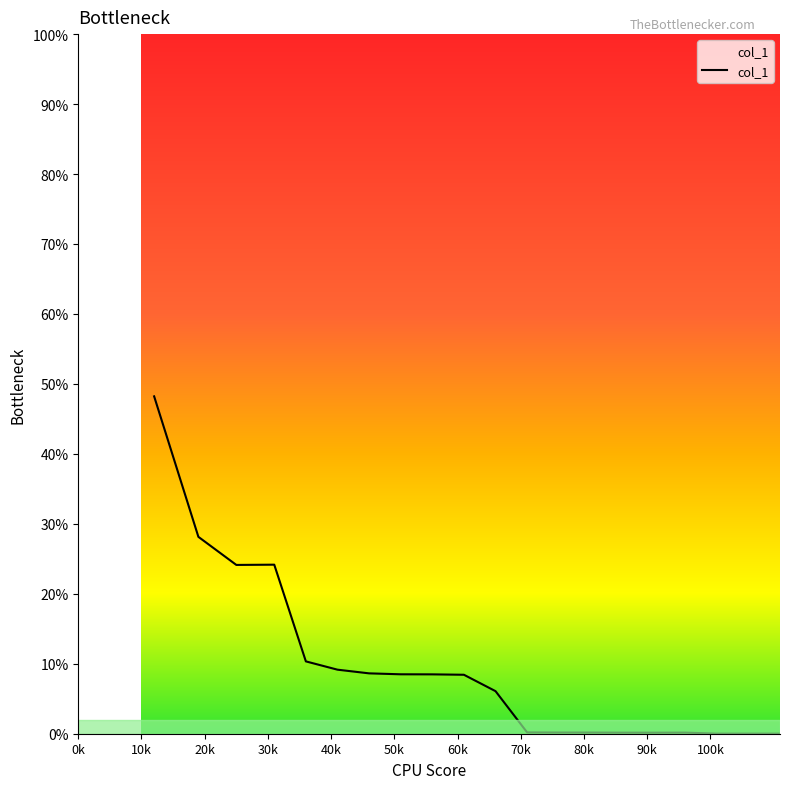

What is the greatest value displayed?

48.2